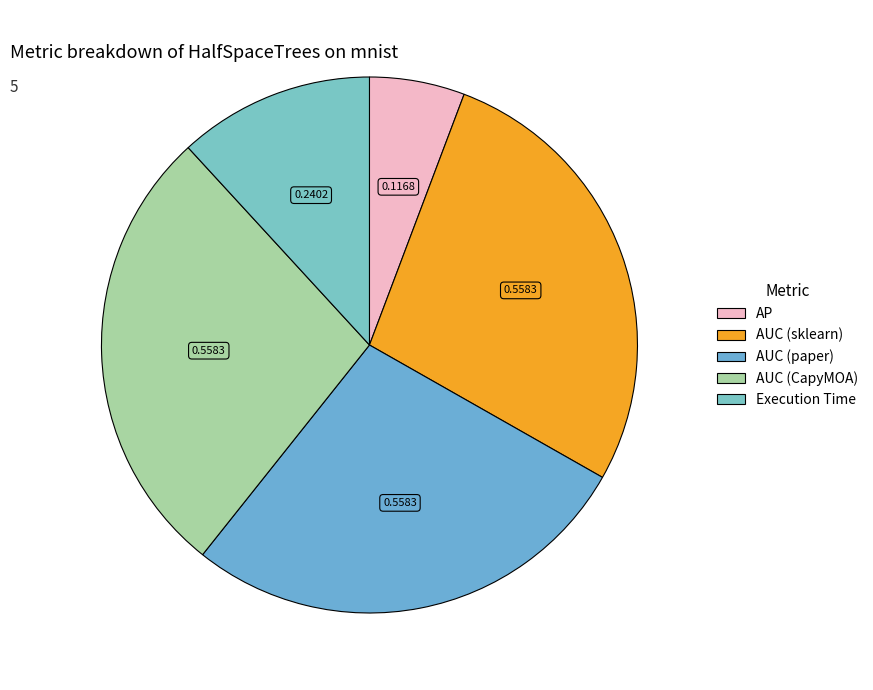

To the nearest percent, what is the difference between the largest and smallest slice percentages?

22%